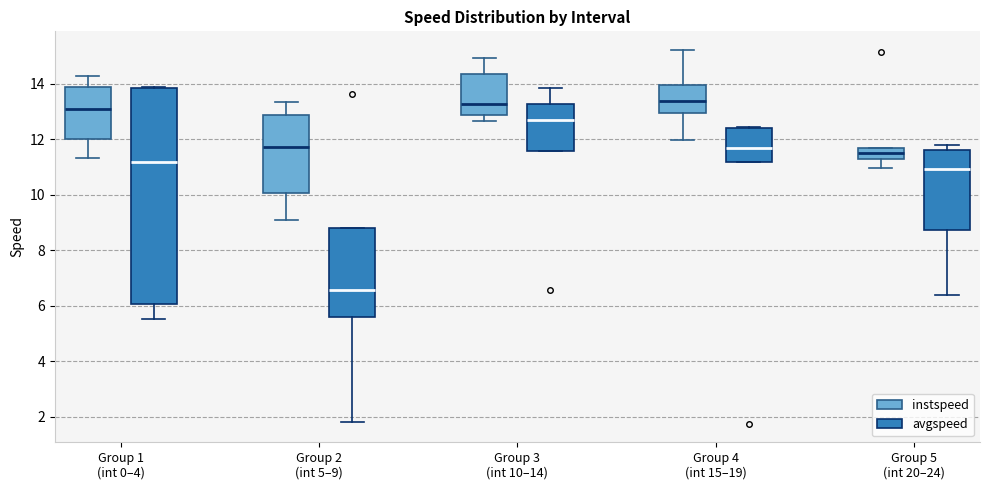

Which box is the tallest, from its lower edge to its upper edge?

Group 1 (int 0–4) (avgspeed)